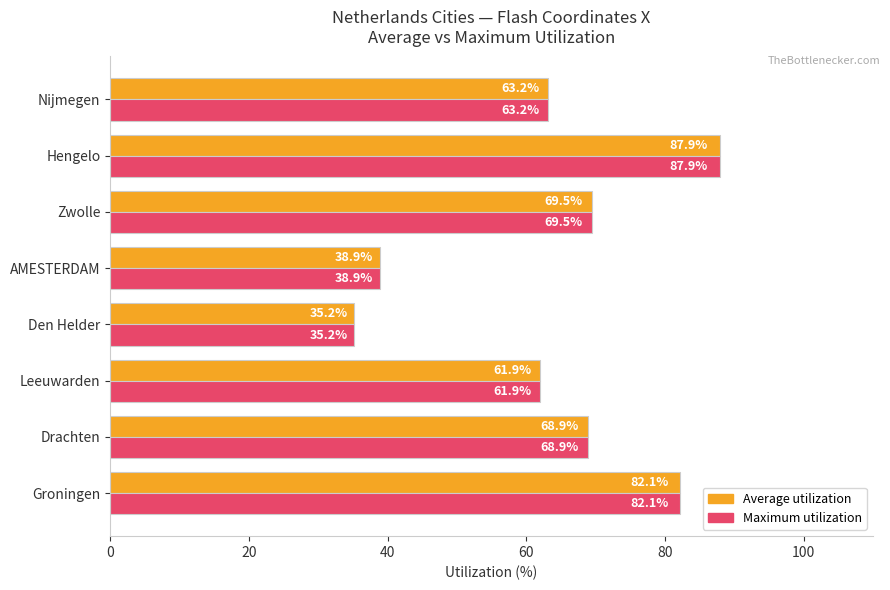

How many values in the Maximum utilization series exceed 68?

4